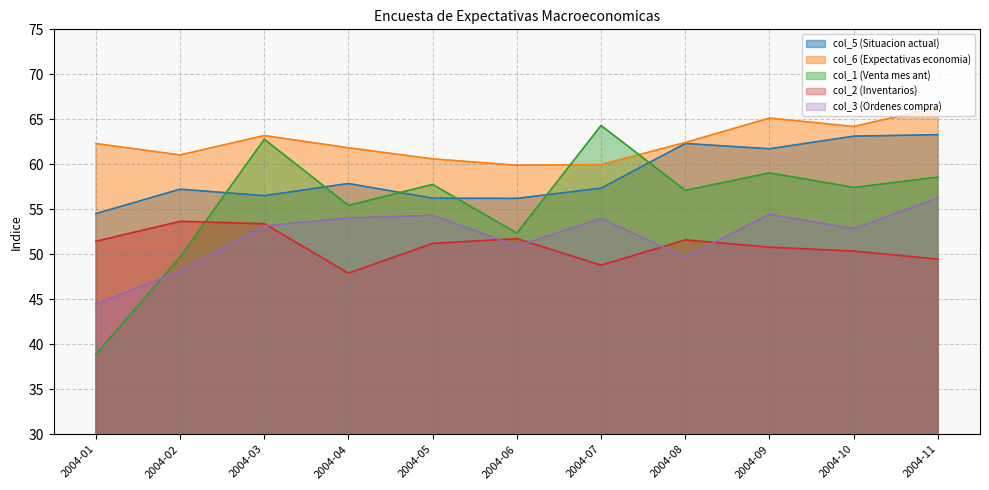

True or false: col_5 (Situacion actual) and col_3 (Ordenes compra) intersect in this chart.

False